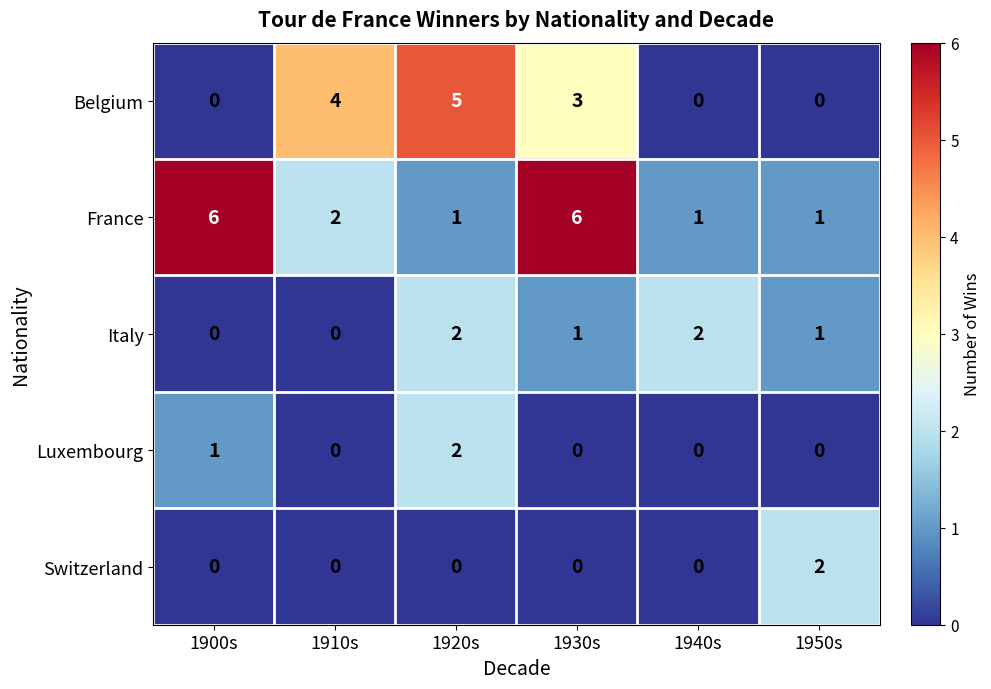

Is it true that Italy equals 0 at 1910s?

True